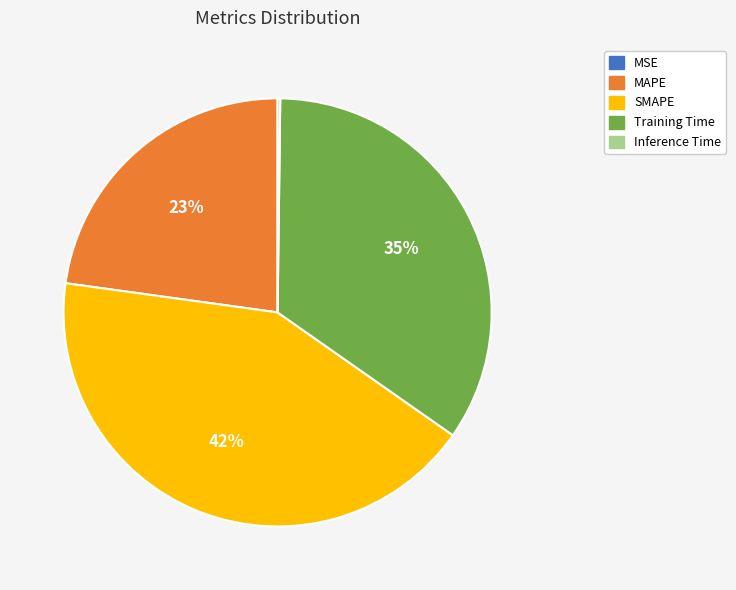

To the nearest percent, what is the difference between the largest and smallest slice percentages?

42%